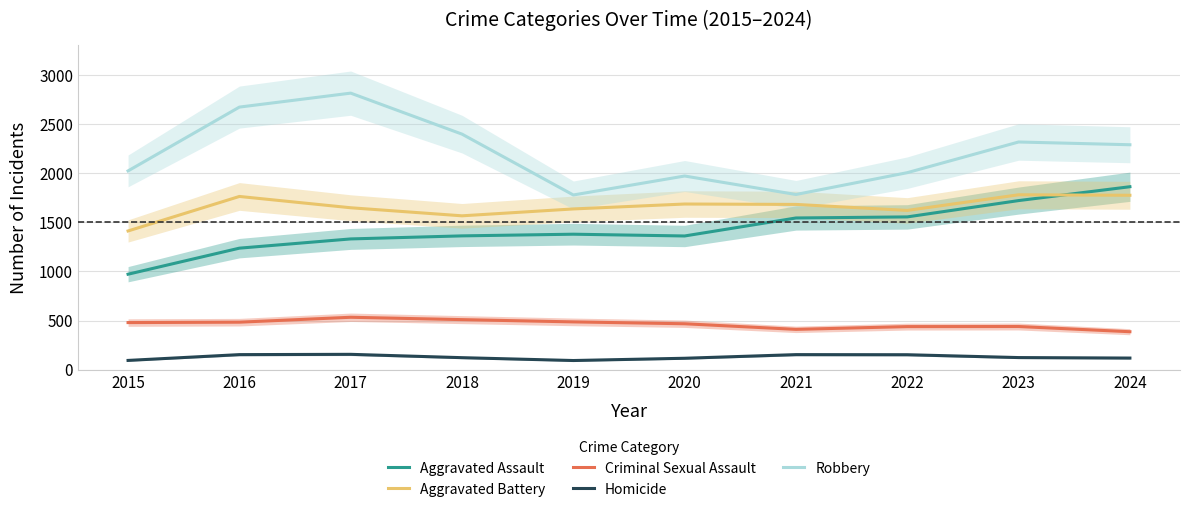

Is this an area chart (filled region under the line)?

No